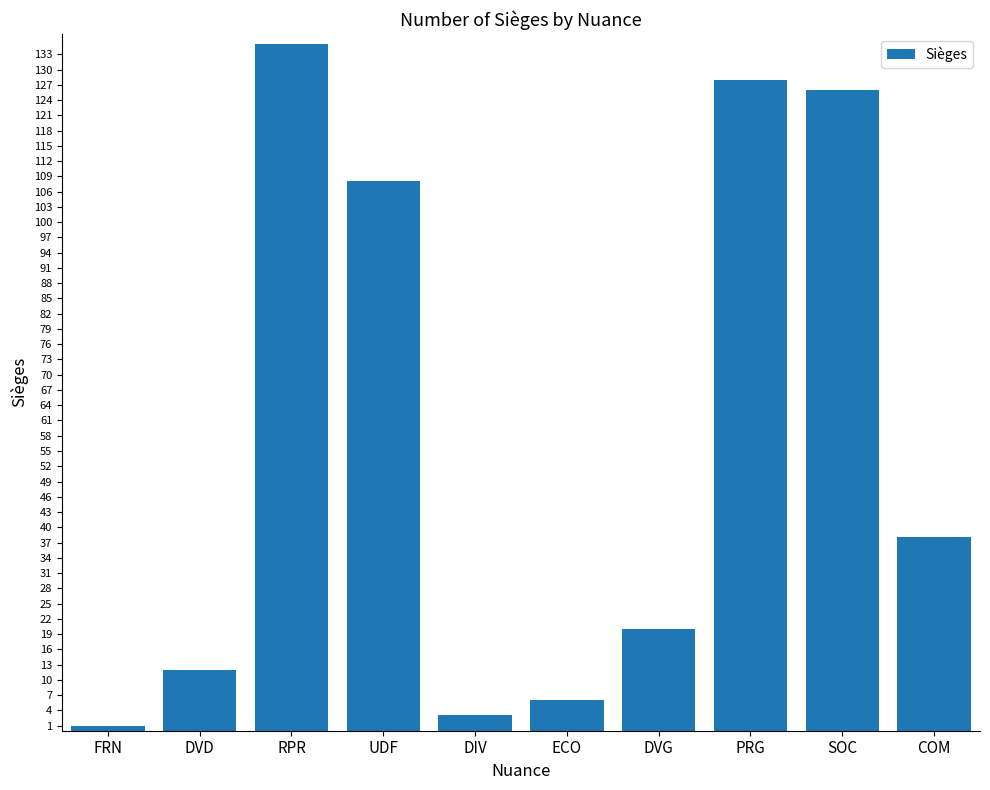

The chart shows a value of 108 at UDF. True or false?

True